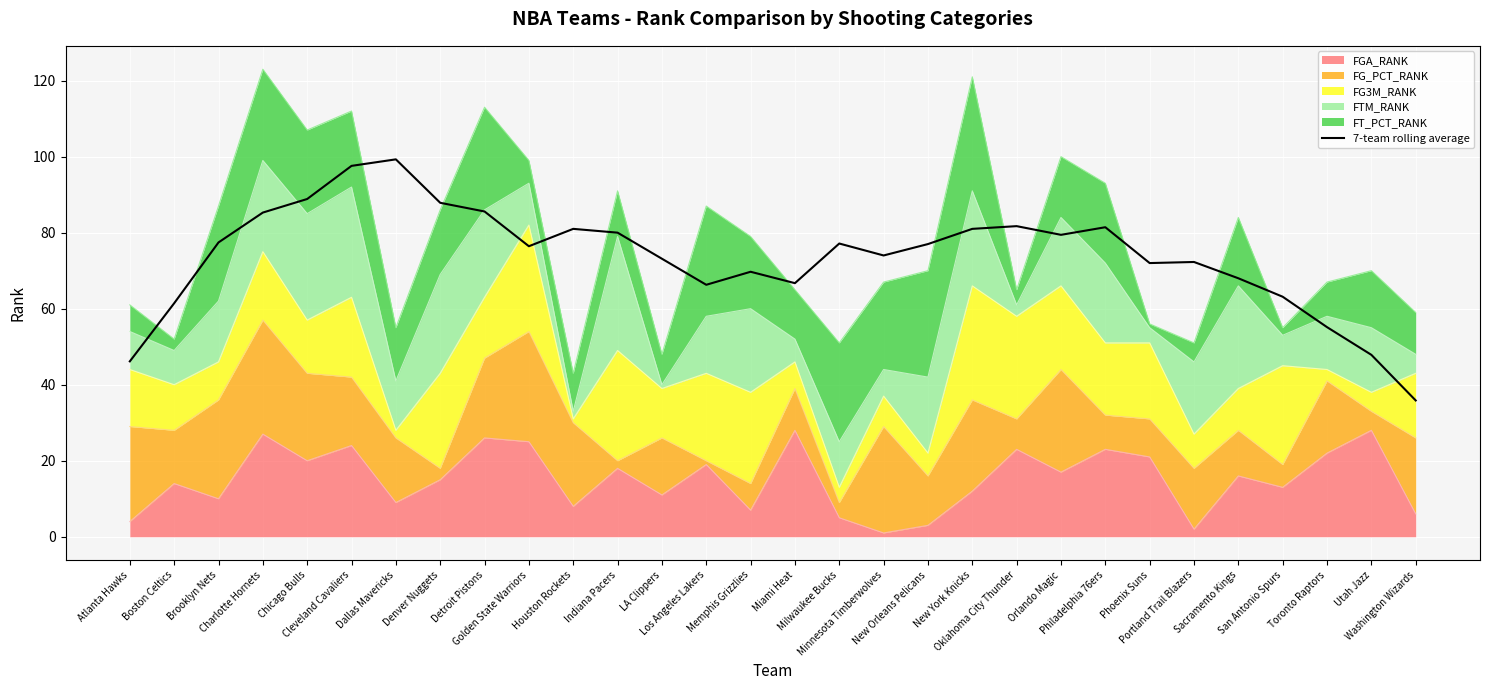

How many lines are shown in the chart?

1